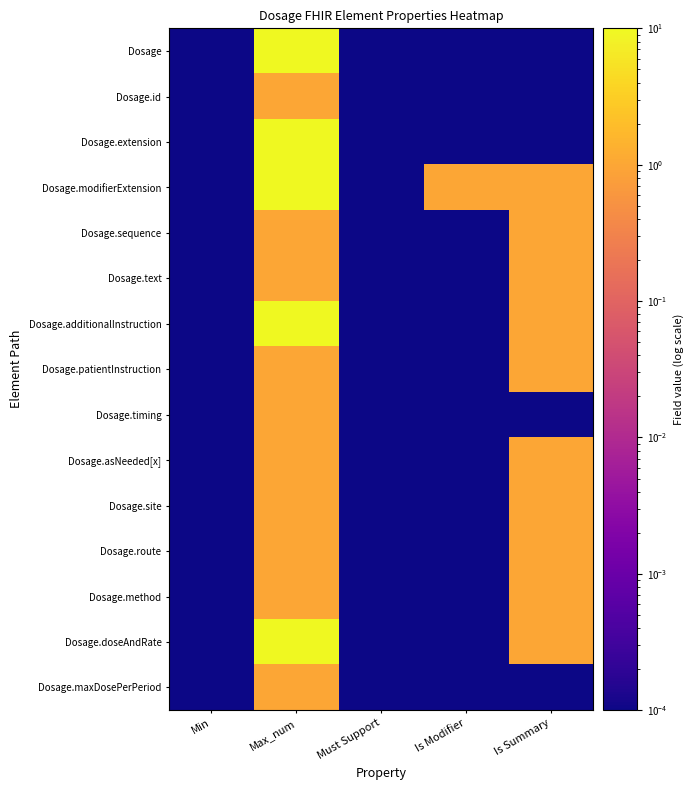

What is the difference between the highest and lowest values at Is Summary?

1.0